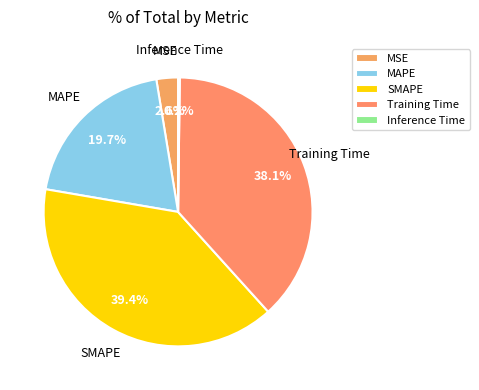

Which slice is the largest?

SMAPE